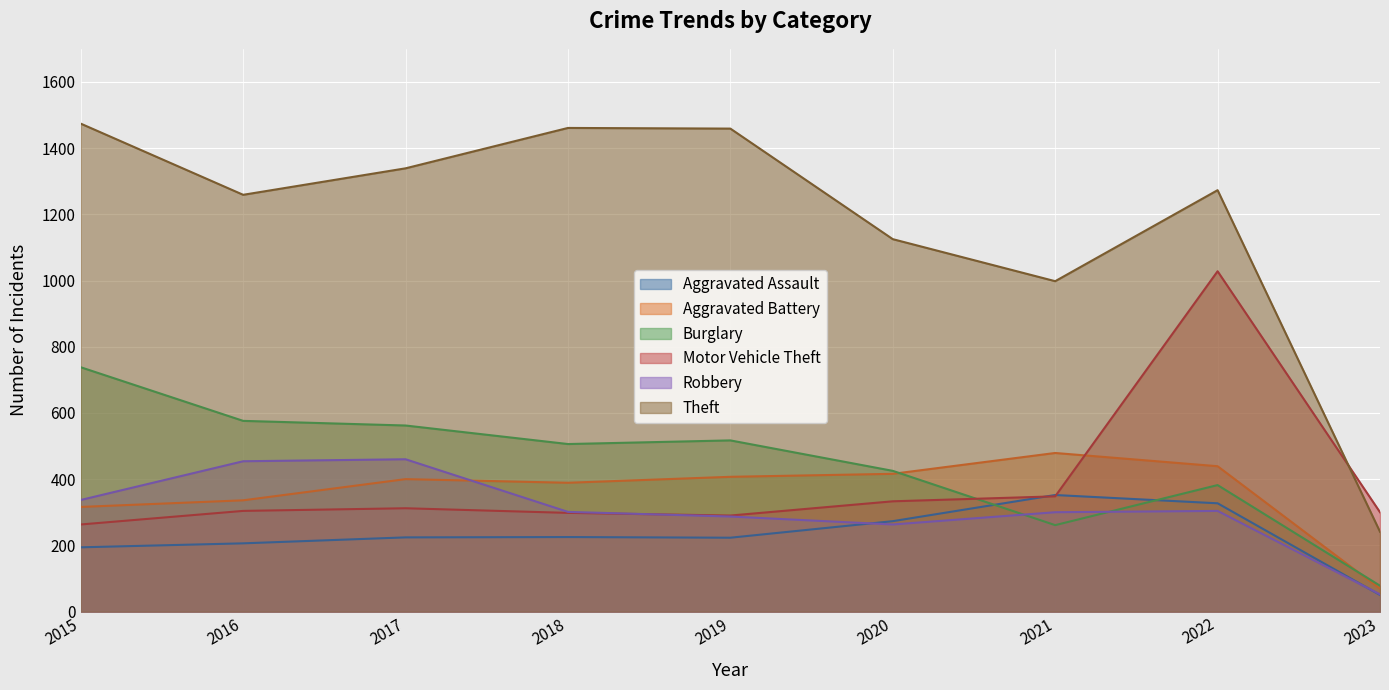

How many lines are shown in the chart?

6